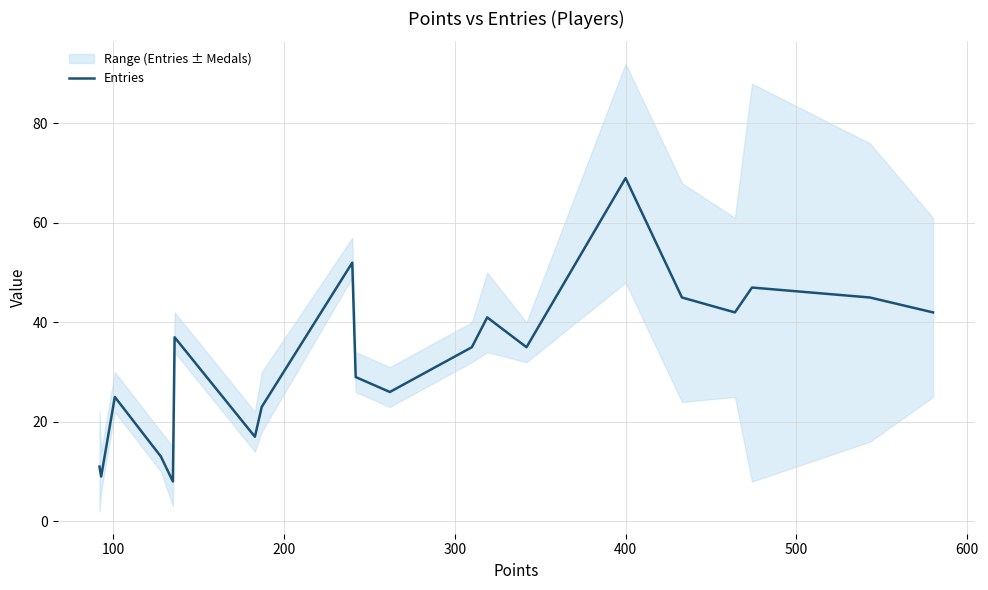

What is the lowest value of the Entries series?

8